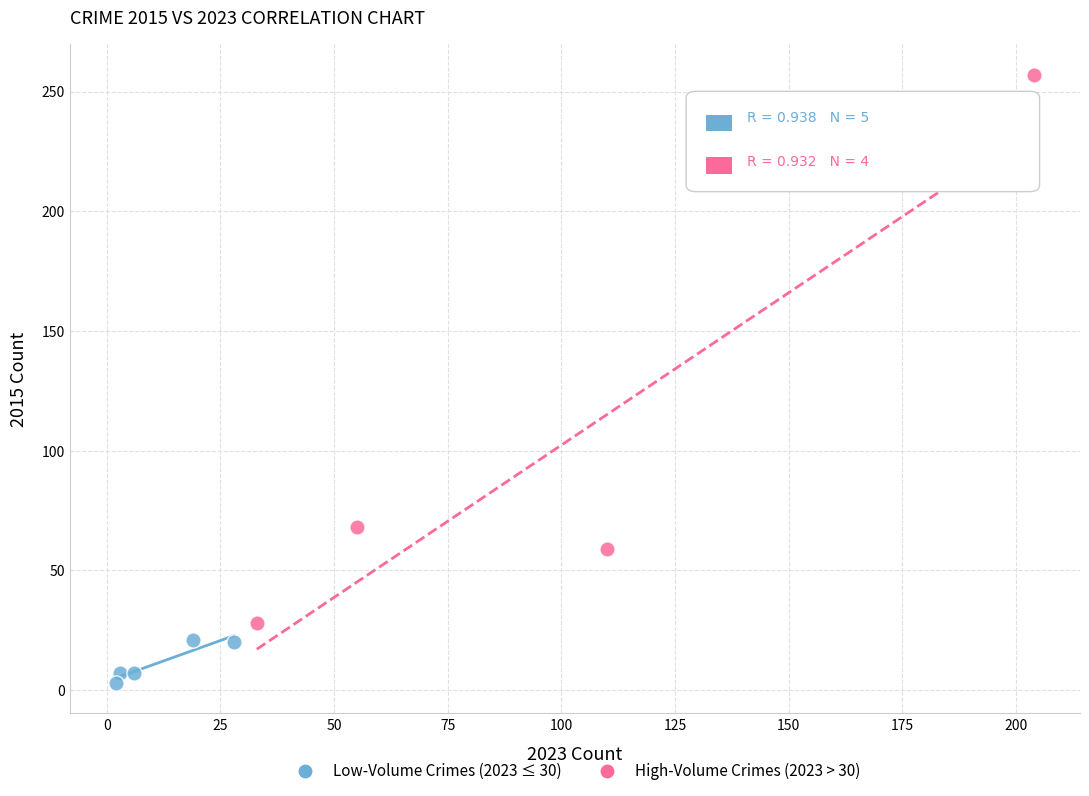

Which series reaches the minimum Y coordinate?

Low-Volume Crimes (2023 ≤ 30)